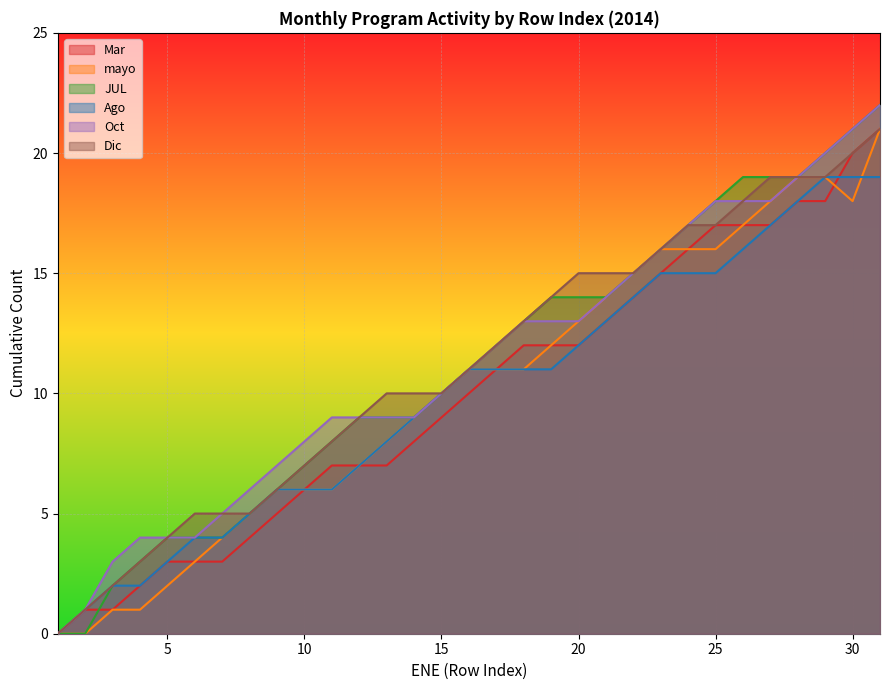

The value of Oct at 29 is 20. True or false?

True